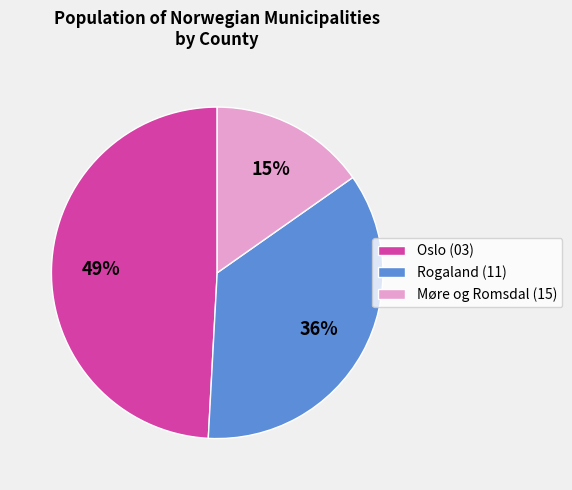

How many segments does this pie chart have?

3